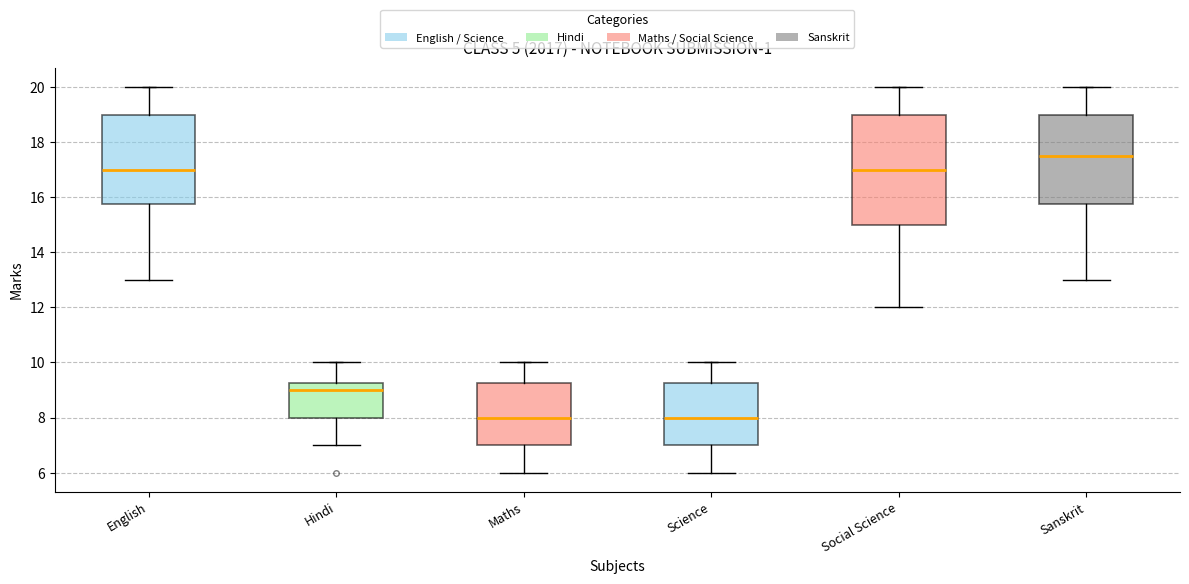

Which box's median line is the highest?

Sanskrit